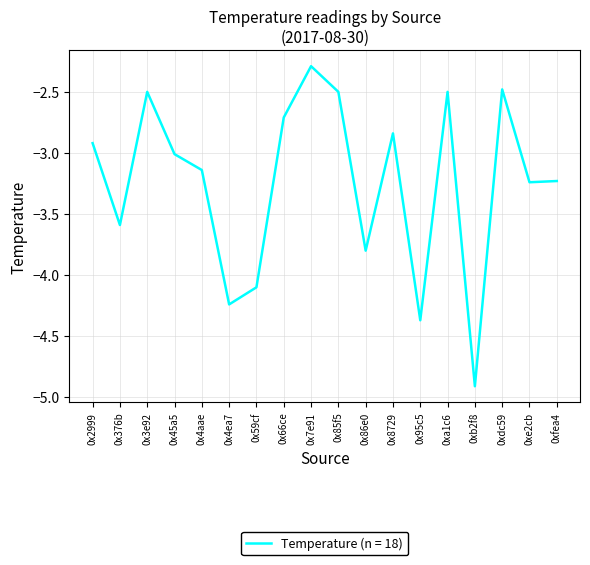

At which category does the chart reach its minimum across all series?

0xb2f8